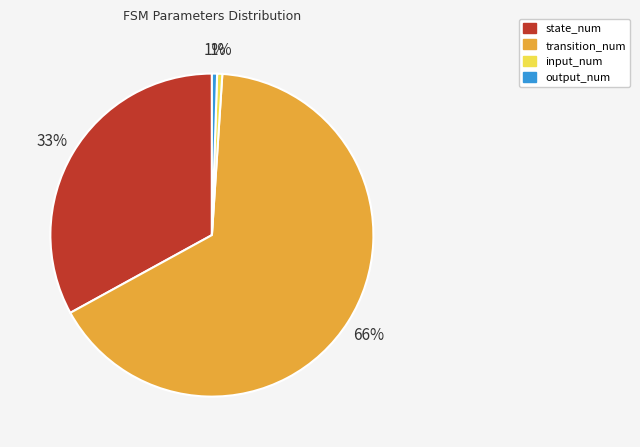

What is the ratio of the value at output_num to the value at input_num?

1.0